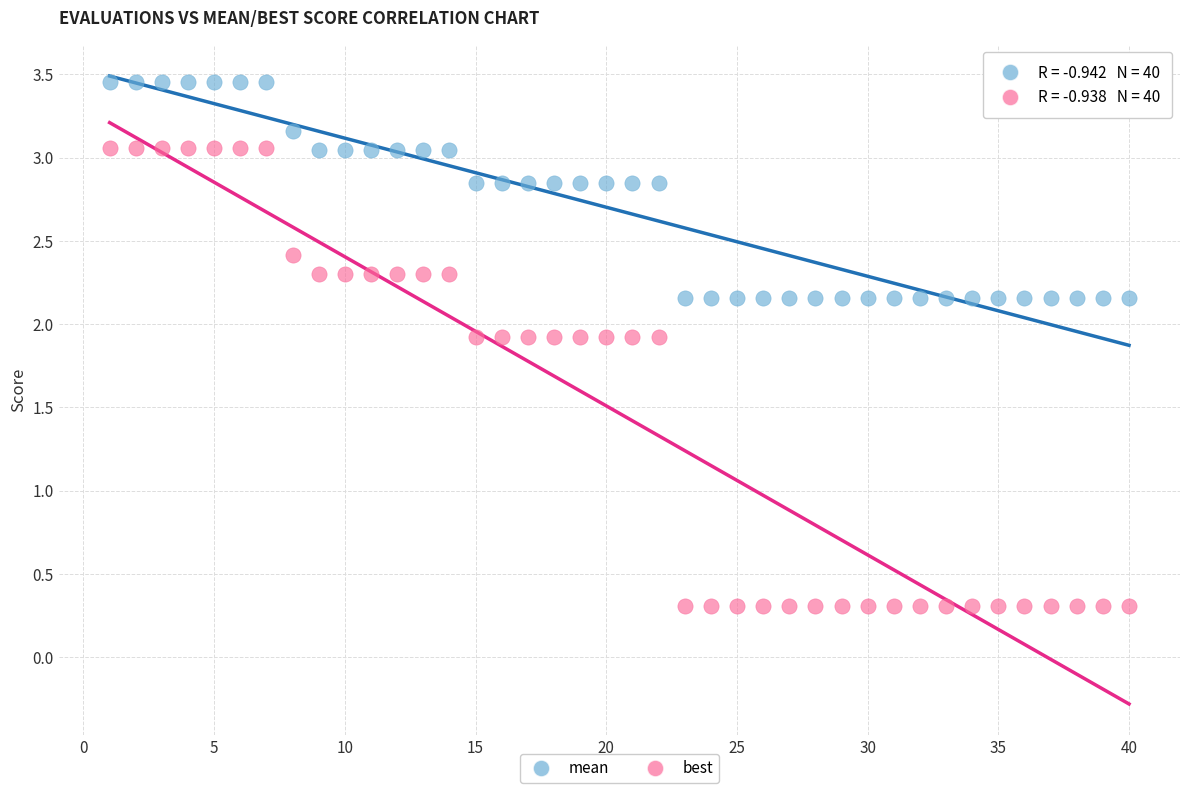

Which series contains the highest Y value?

mean